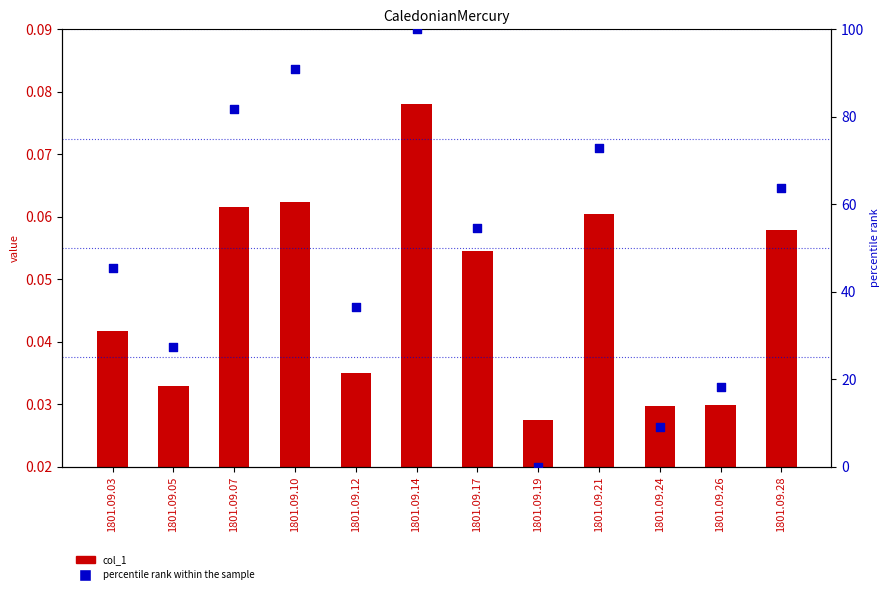

Which series contains the highest Y value?

percentile rank within the sample